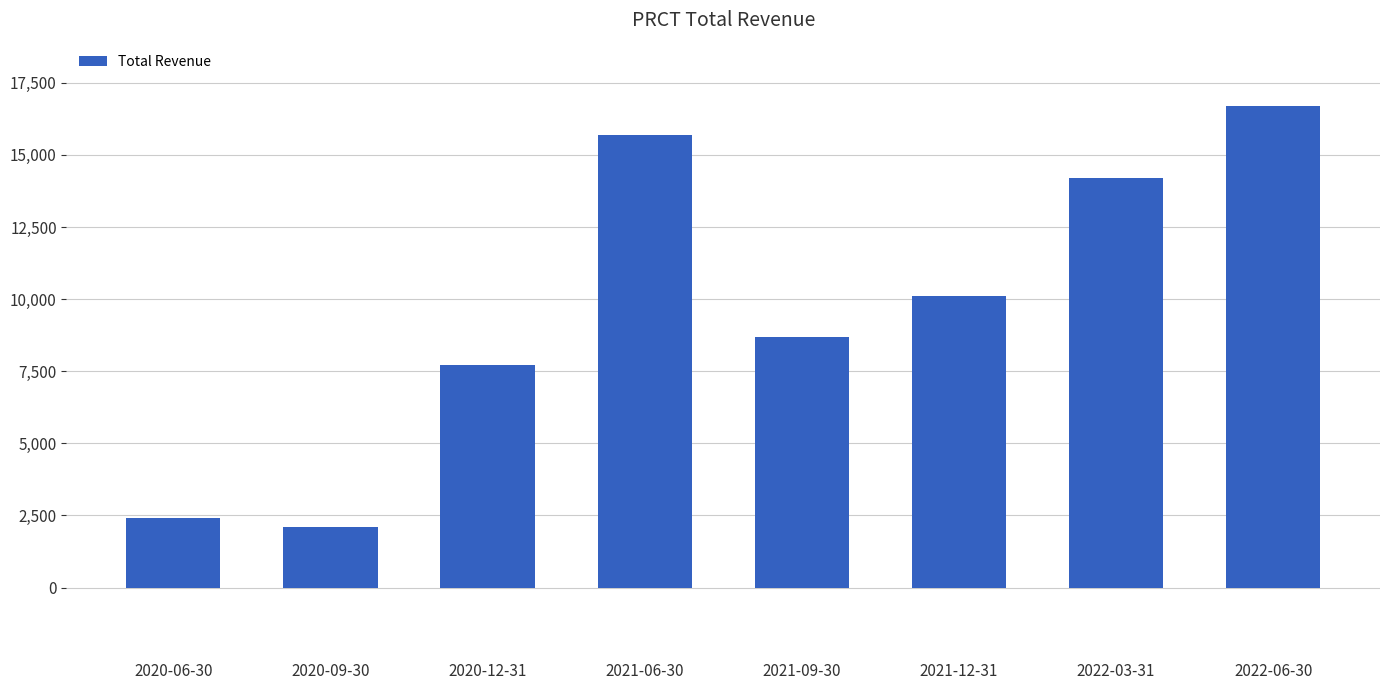

The chart shows a value of 10100 at 2021-12-31. True or false?

True